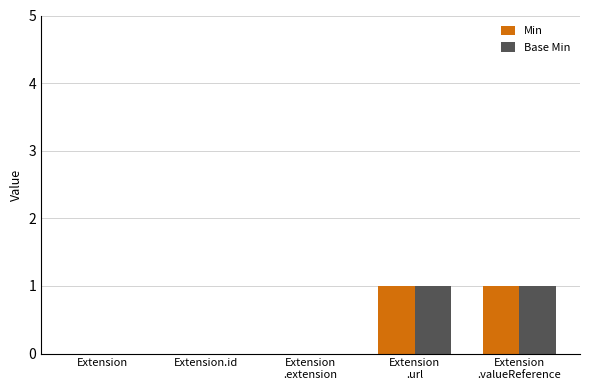

Is it true that Base Min equals 0 at Extension?

True